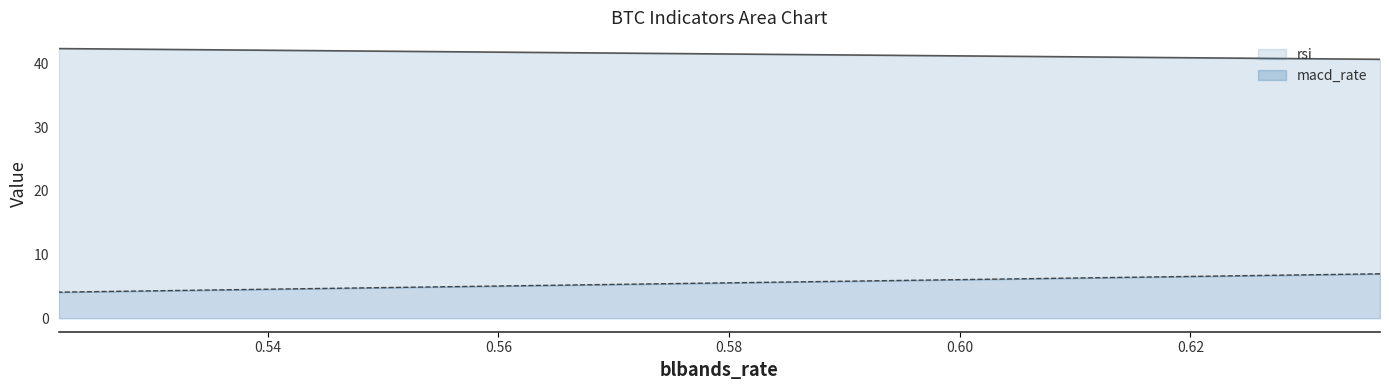

What is the difference between the highest and lowest values at 0.5218828723462117?

38.2